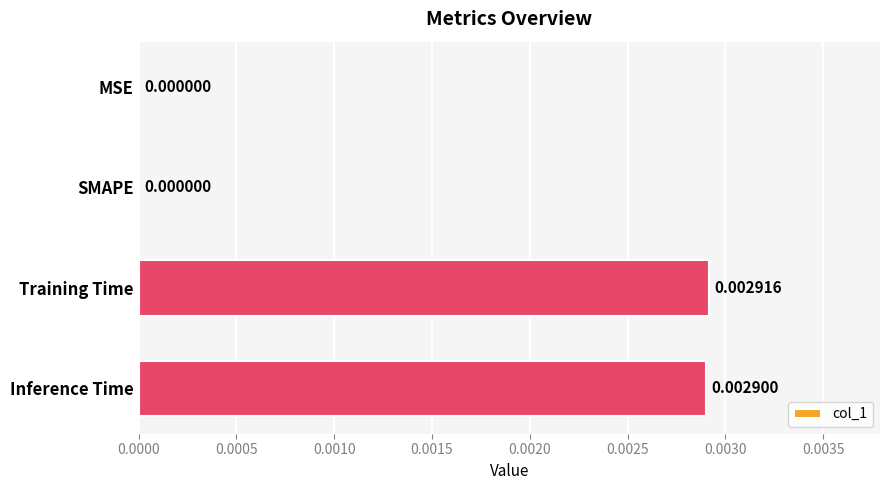

Between Inference Time and MSE, which is larger?

Inference Time